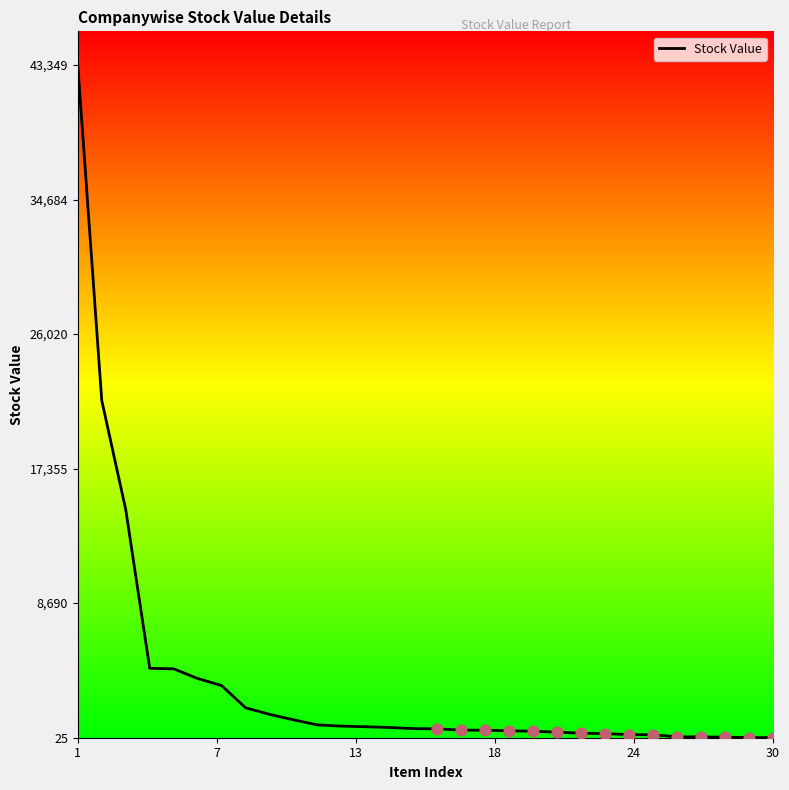

What is the maximum value shown in the chart?

43349.8